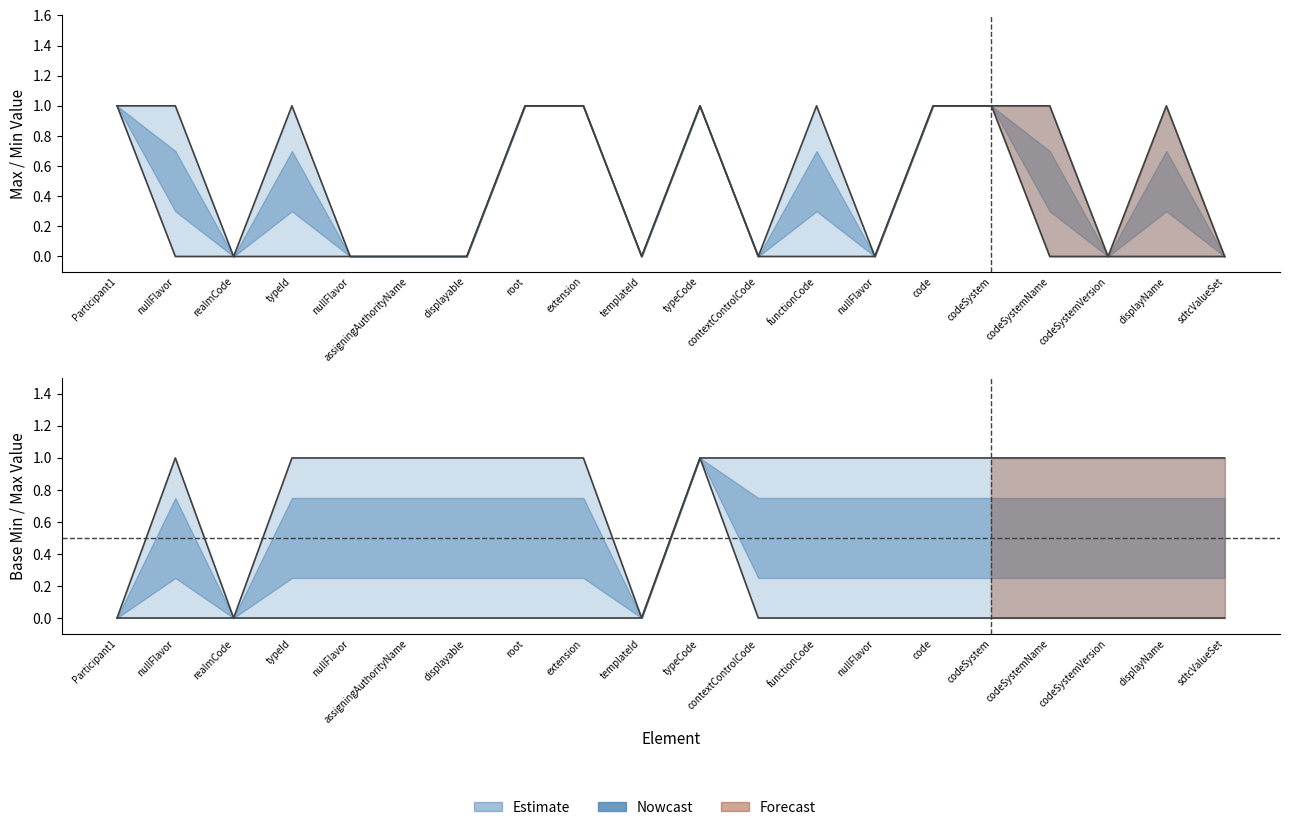

What is the total value across all series at sdtcValueSet?

1